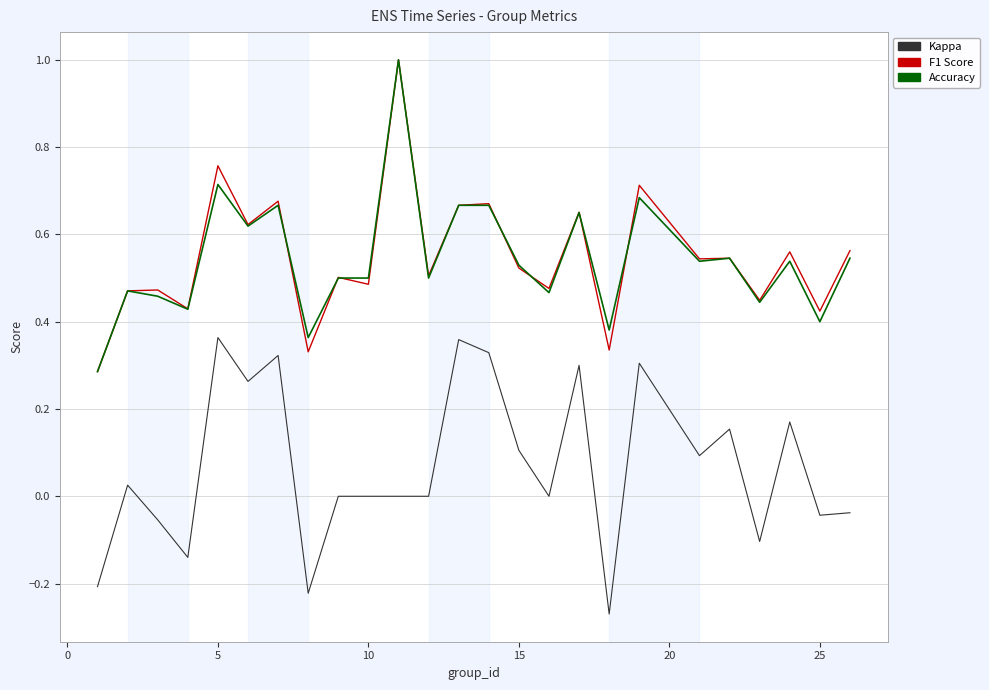

How many distinct data groups are displayed?

3